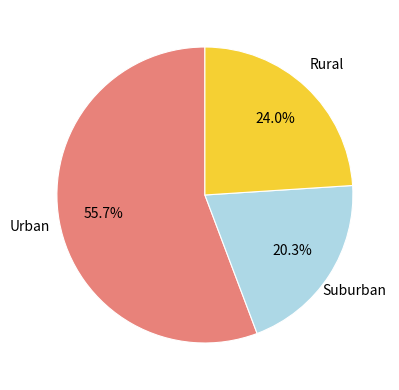

What is the largest slice in the pie chart?

Urban